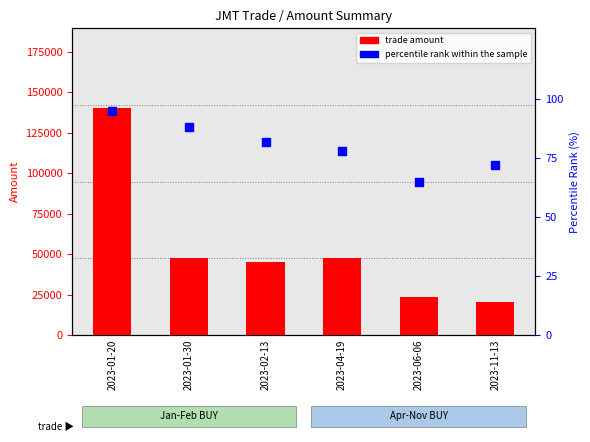

At which category is the sum across all series the highest?

2023-01-20